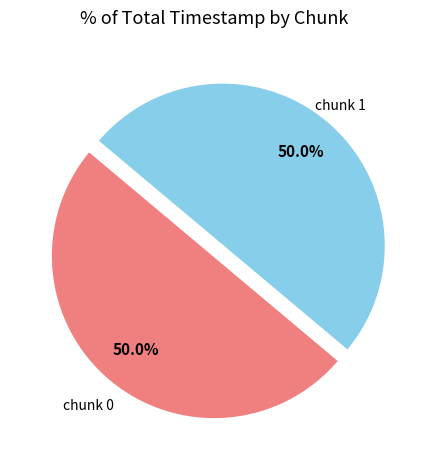

What is the ratio of the value at chunk 0 to the value at chunk 1?

1.0